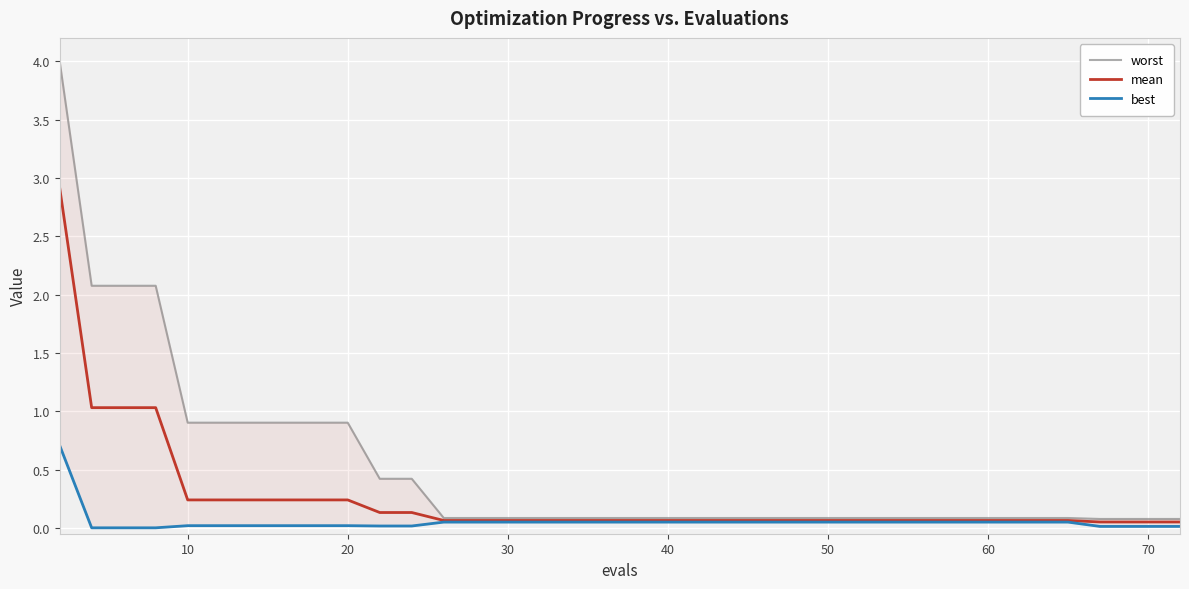

What is the maximum value for mean?

2.9